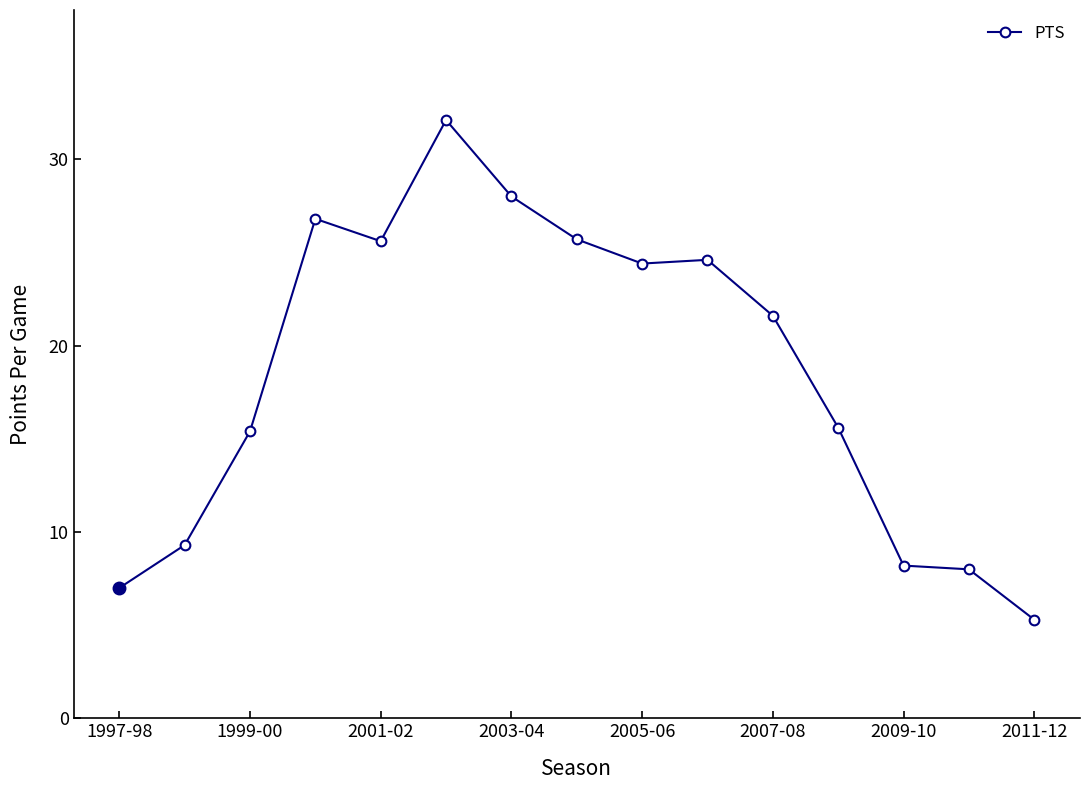

What is the sum of all values?

277.6